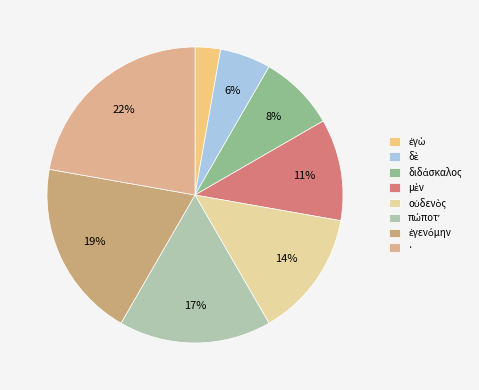

Between διδάσκαλος and πώποτʼ, which is larger?

πώποτʼ